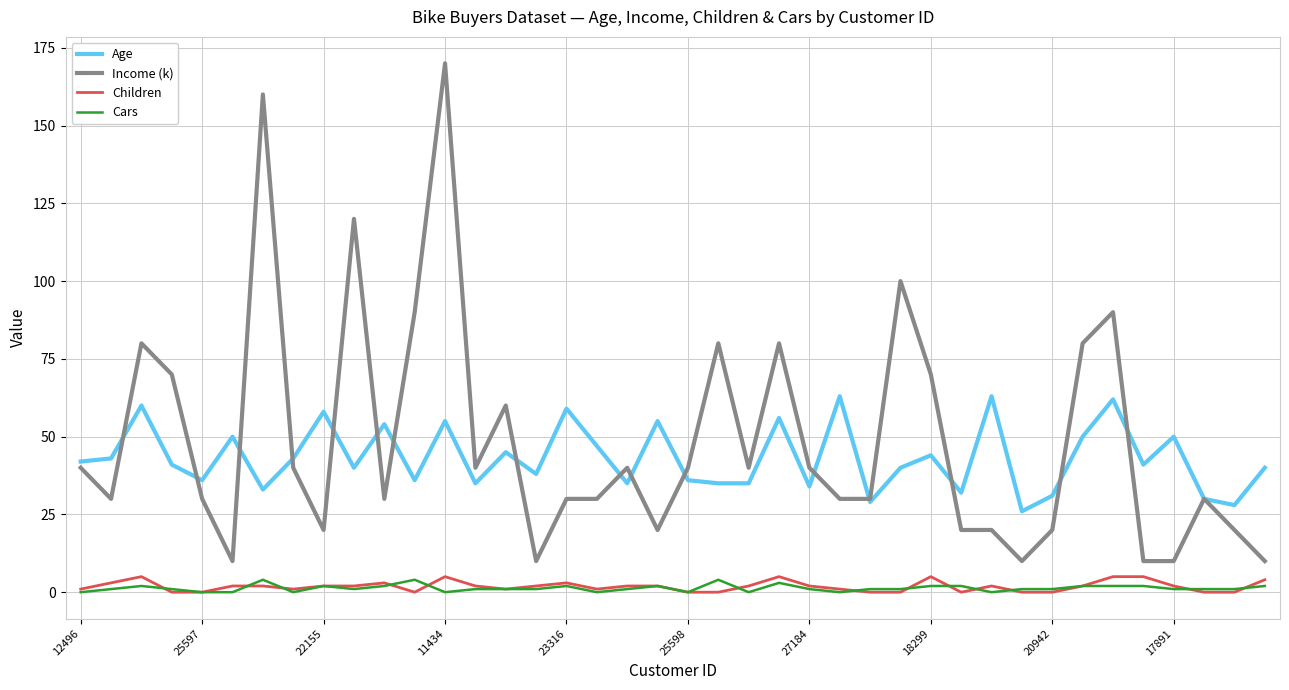

What is the average value of the Cars series?

1